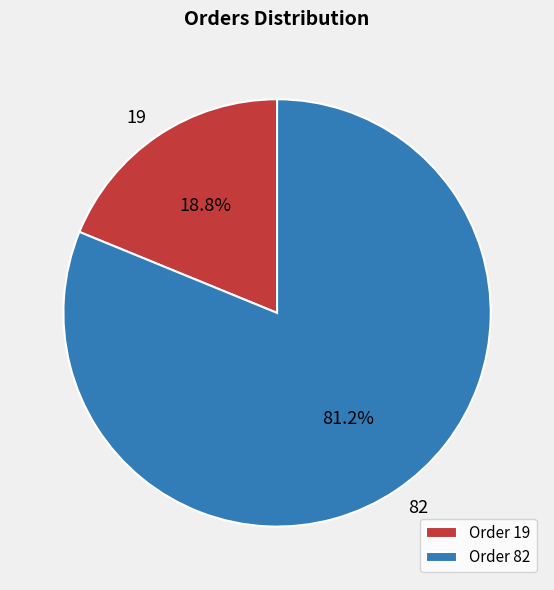

Does any single category account for the majority?

Yes